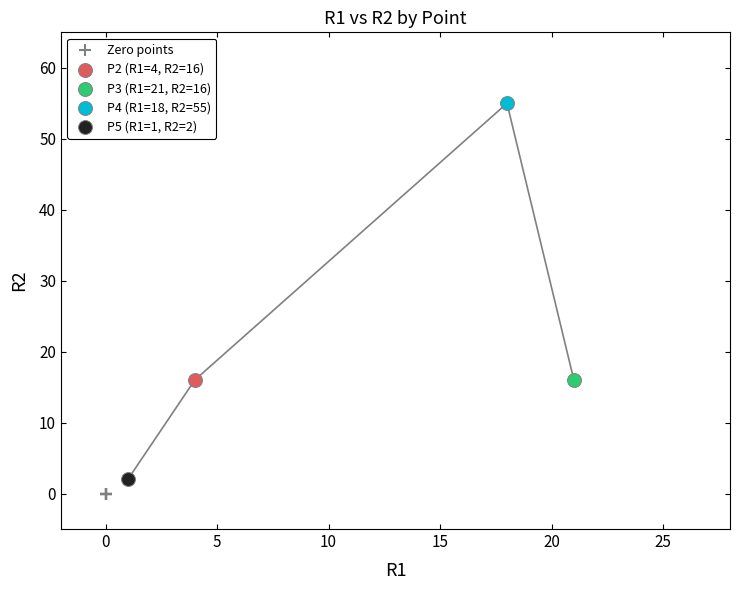

Which series contains the highest Y value?

P4 (R1=18, R2=55)